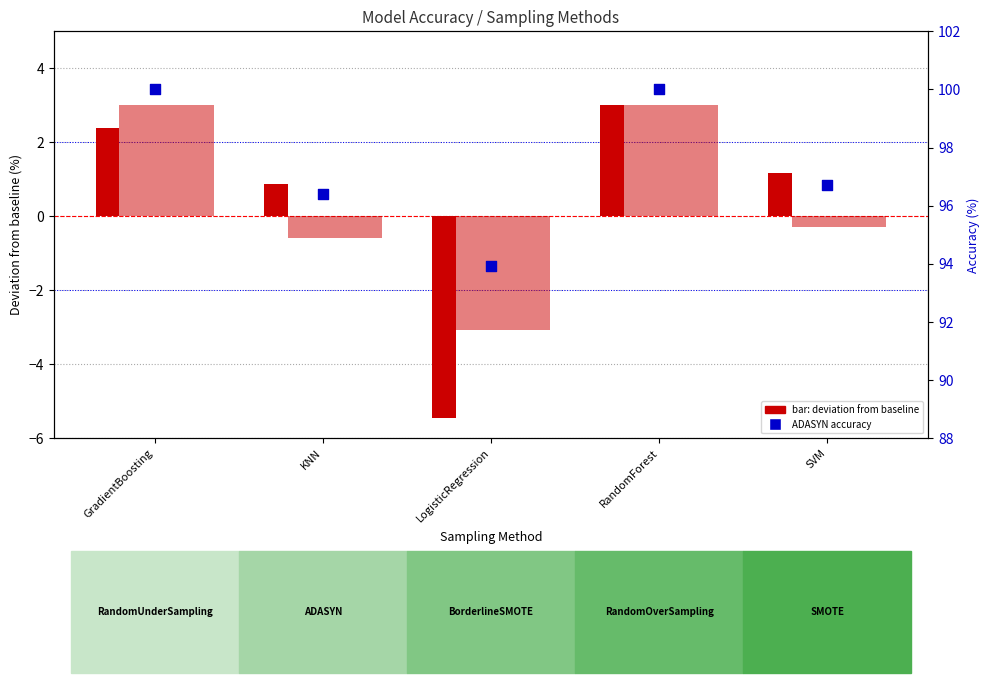

Which series contains the highest Y value?

ADASYN (dot)